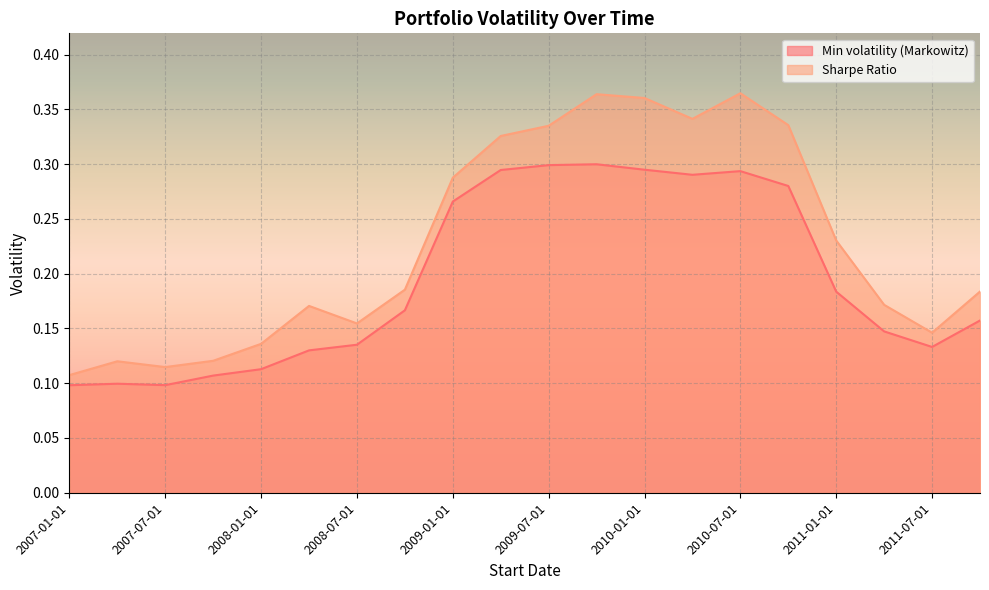

Is the value of Sharpe Ratio at 2010-01-01 greater than the value of Min volatility (Markowitz) at 2007-10-01?

Yes